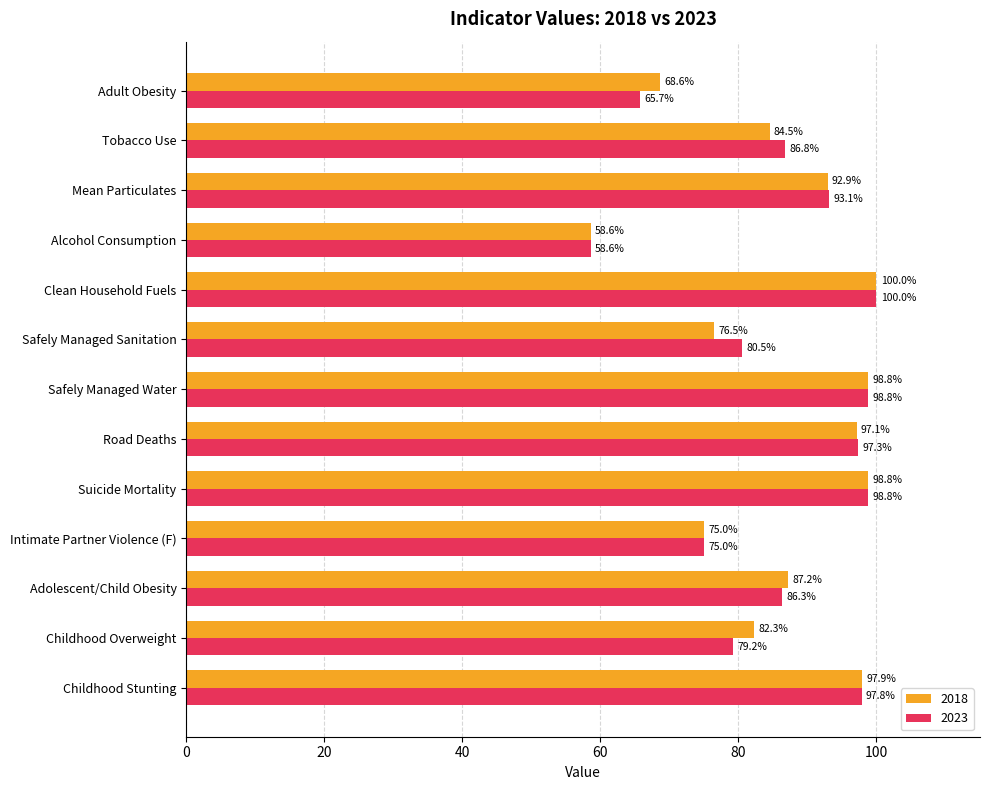

At which label does 2018 reach its minimum?

Alcohol Consumption